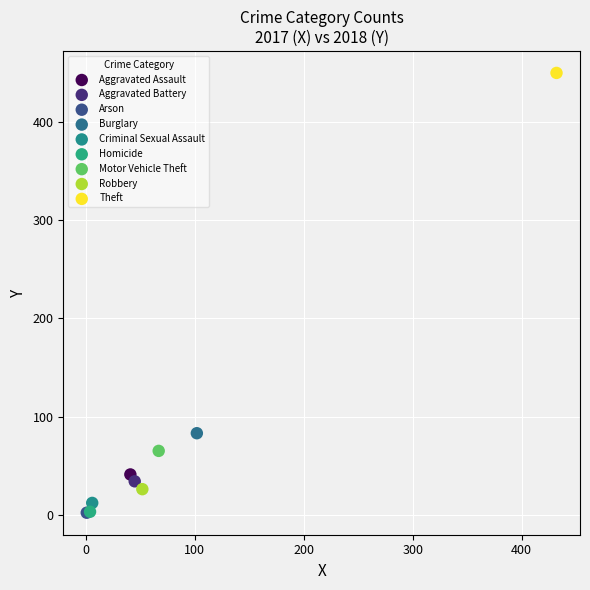

What are all the series names shown in the legend?

Aggravated Assault, Aggravated Battery, Arson, Burglary, Criminal Sexual Assault, Homicide, Motor Vehicle Theft, Robbery, Theft